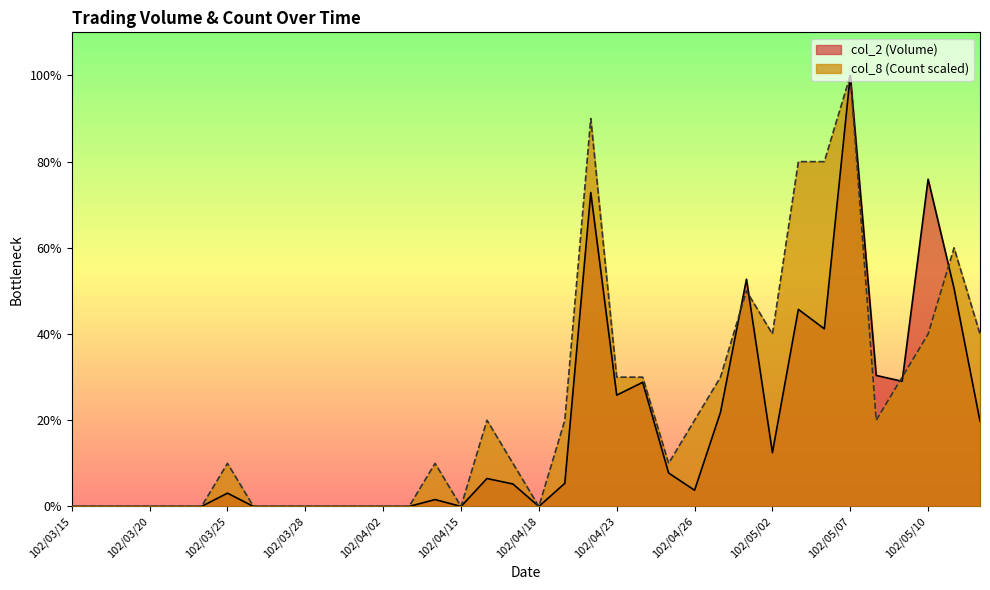

Is it true that col_2 (Volume) equals 188210 at 102/05/07?

True